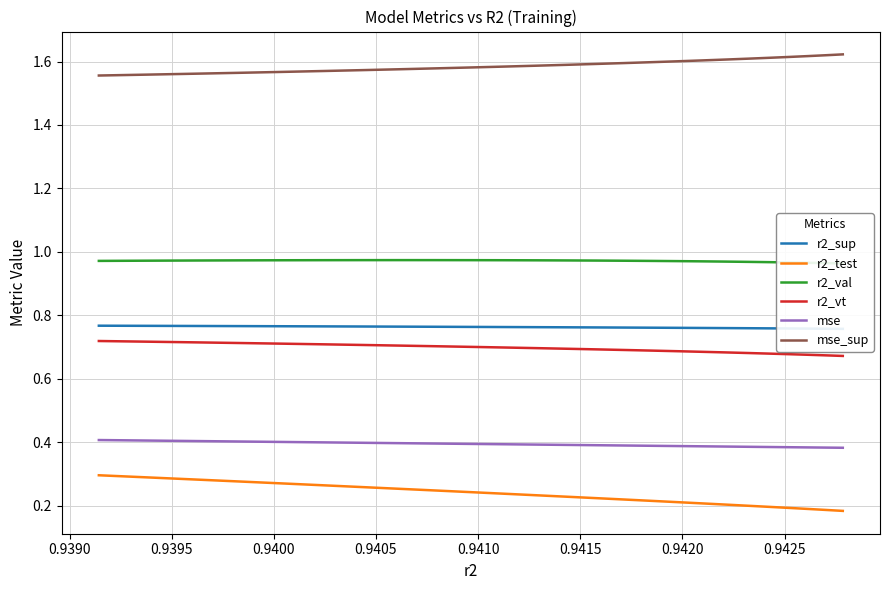

True or false: mse_sup and mse cross at least once.

False